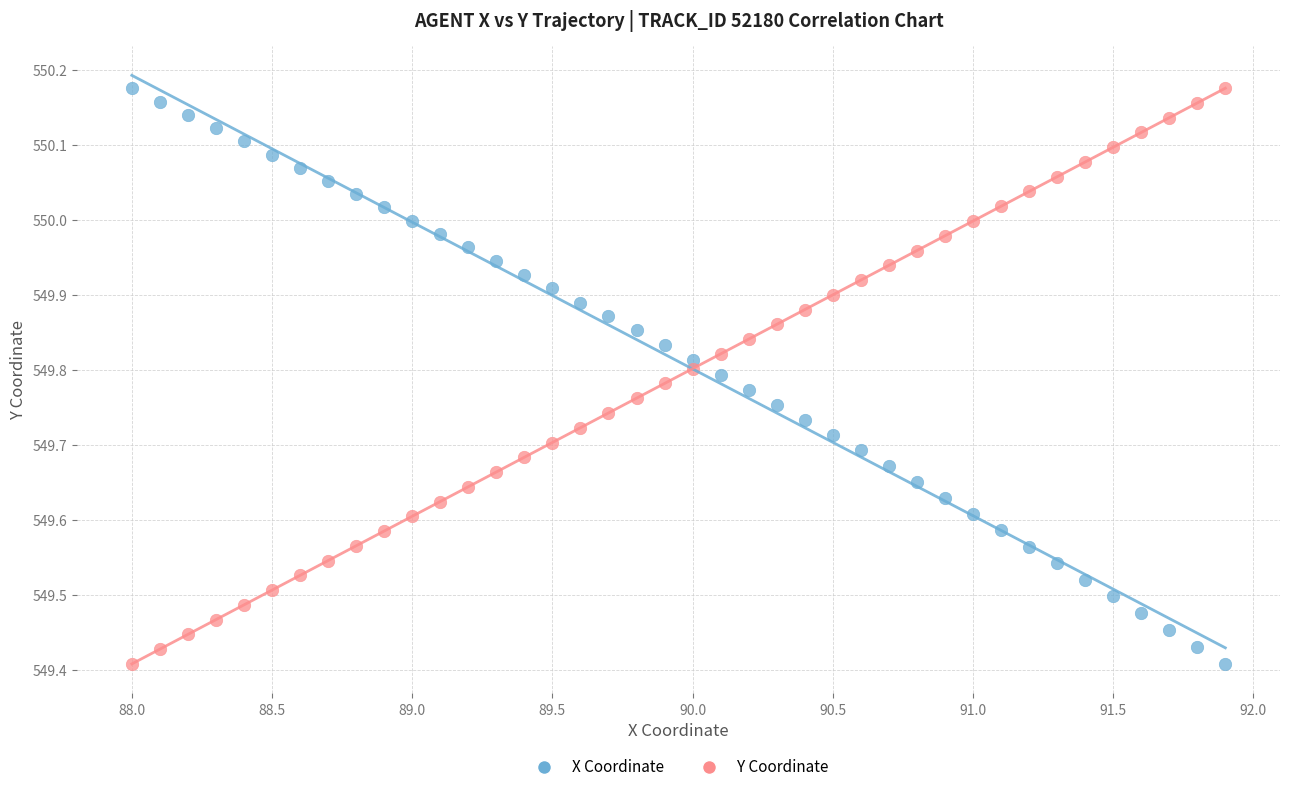

Across all data points, what is the range of X values (max minus min)?

3.9